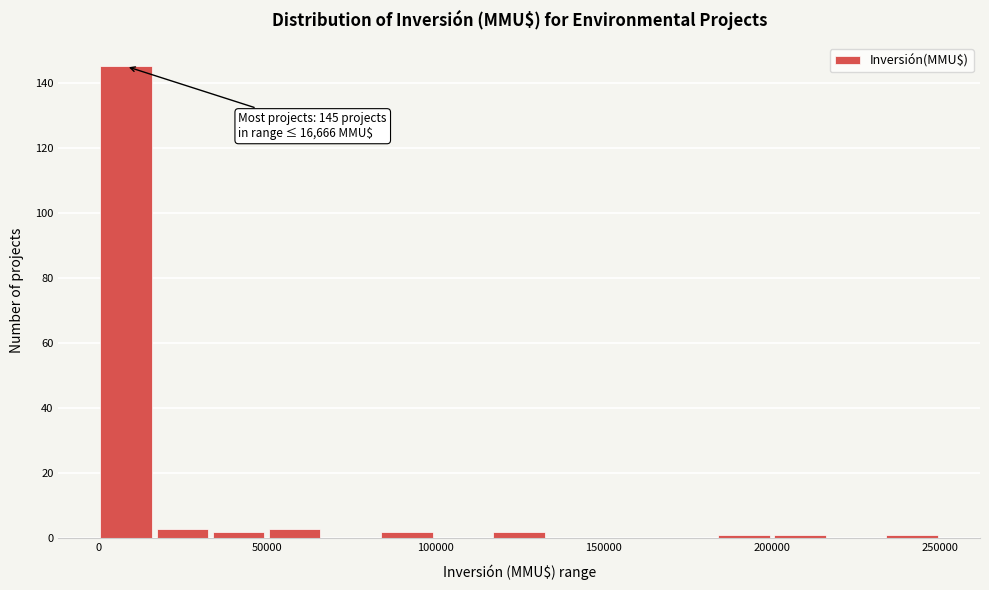

Read against the x-axis, roughly where is the centre of the tallest bar?

10000